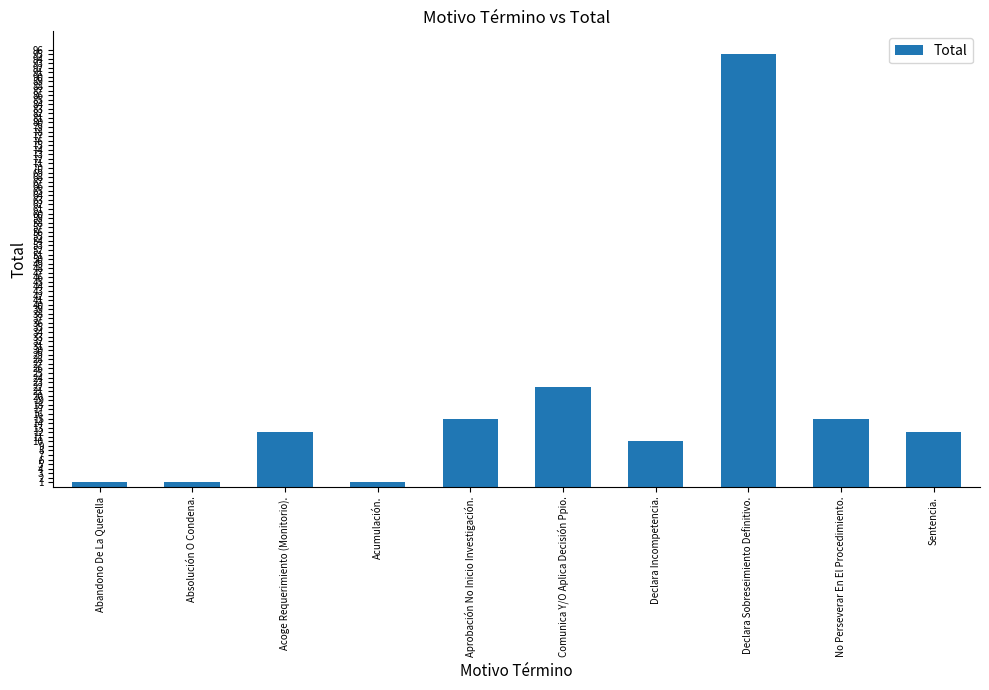

True or false: the data shows 7 at Sentencia..

False